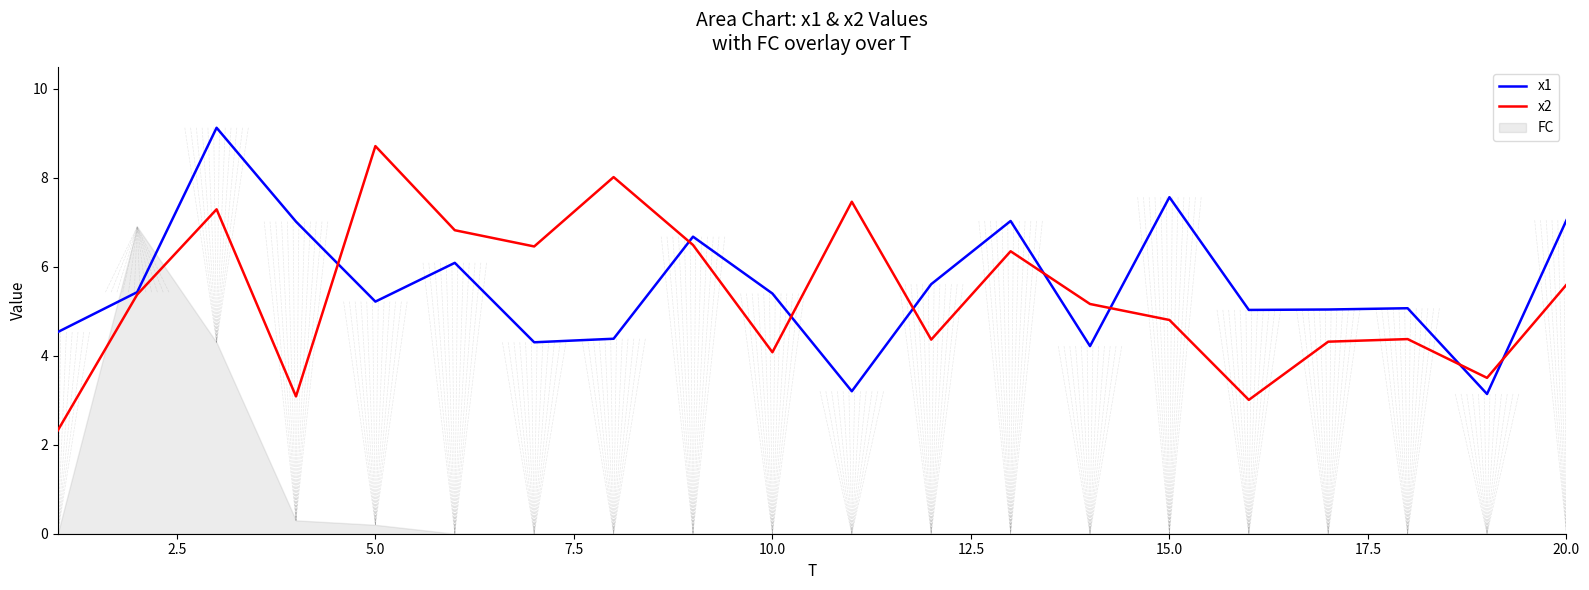

What is the lowest value of the x2 series?

2.3